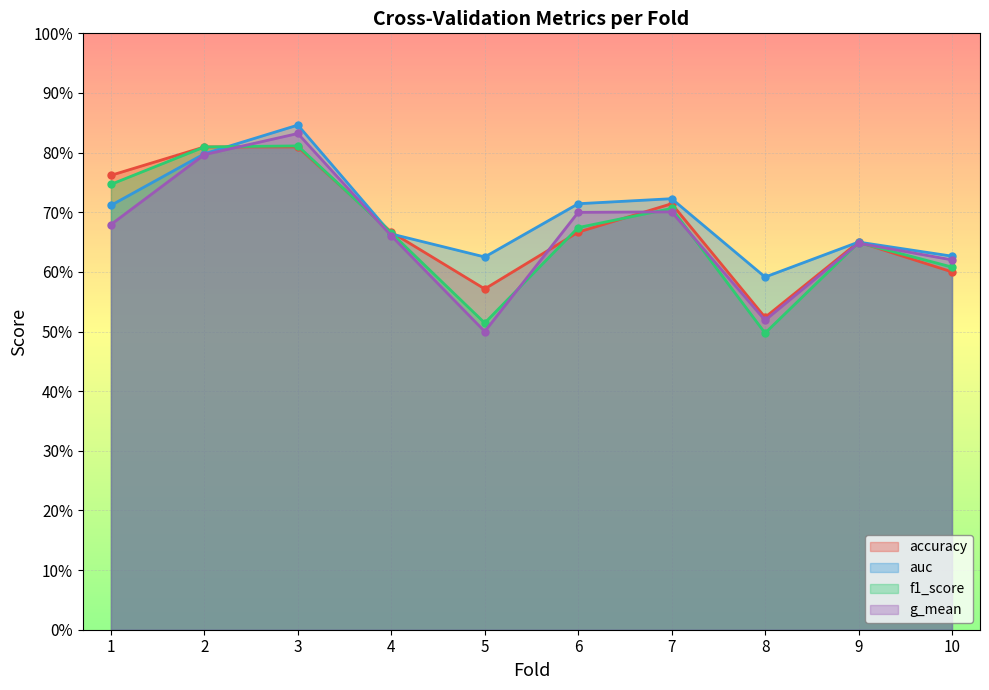

In auc, how many points are lower than both neighbors (excluding endpoints)?

2